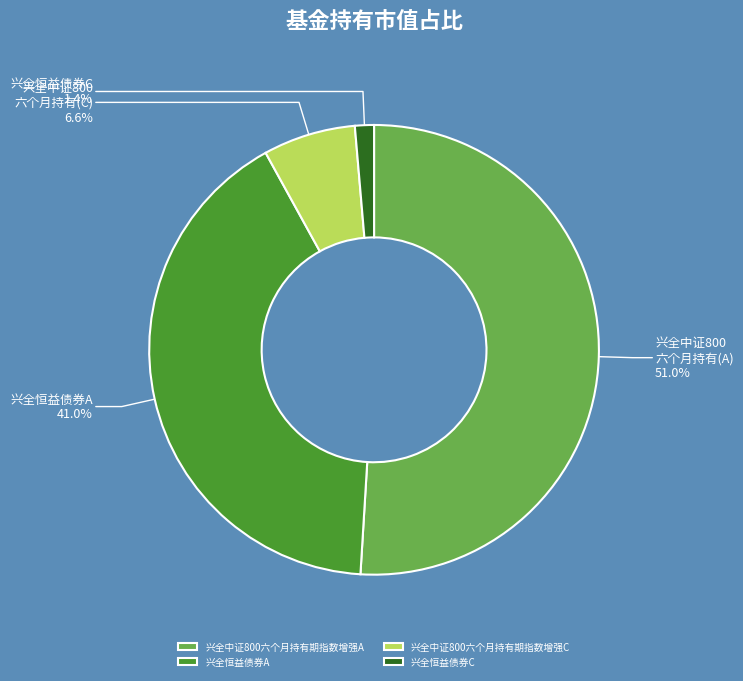

The 兴全恒益债券C slice represents 1% of the pie. True or false?

True